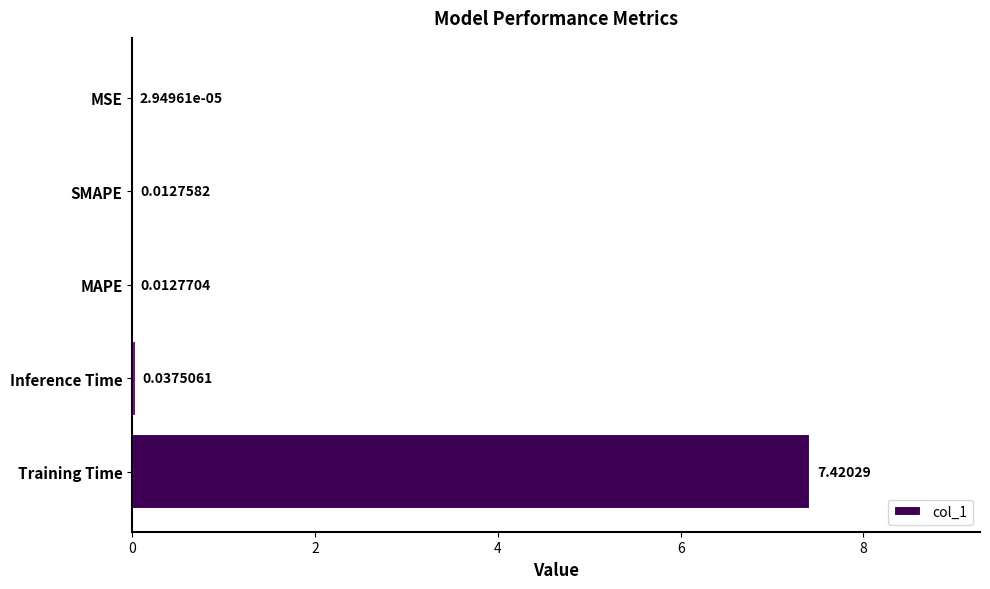

Which has a higher value, SMAPE or MAPE?

MAPE